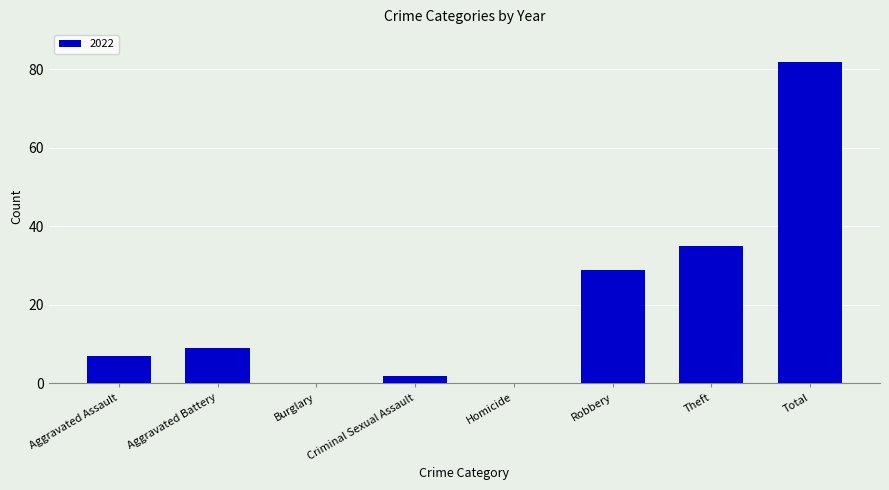

The value at Robbery is 29. True or false?

True